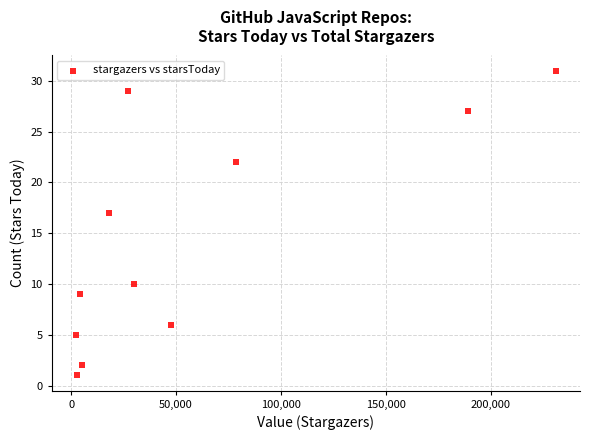

What is the range of X values (max minus min)?

228889